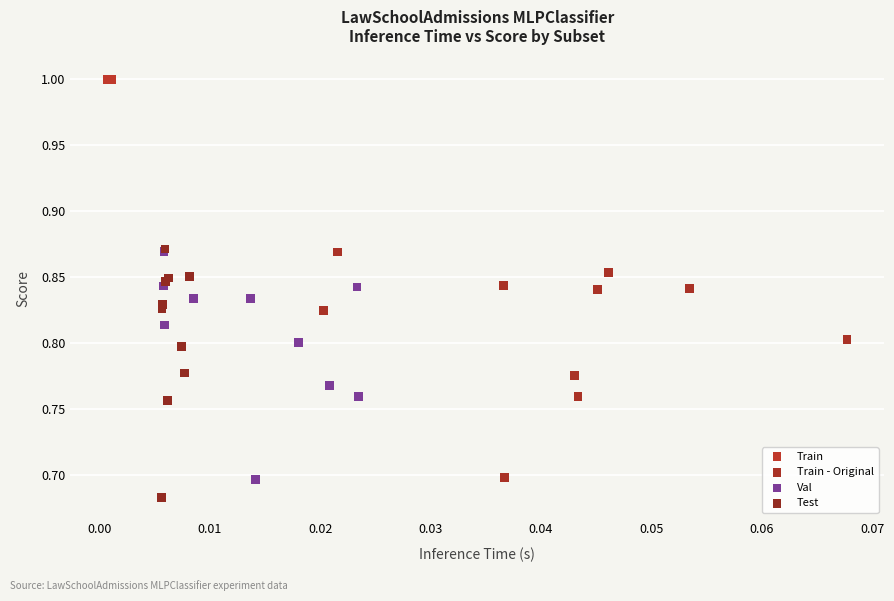

Which series contains the highest Y value?

Train